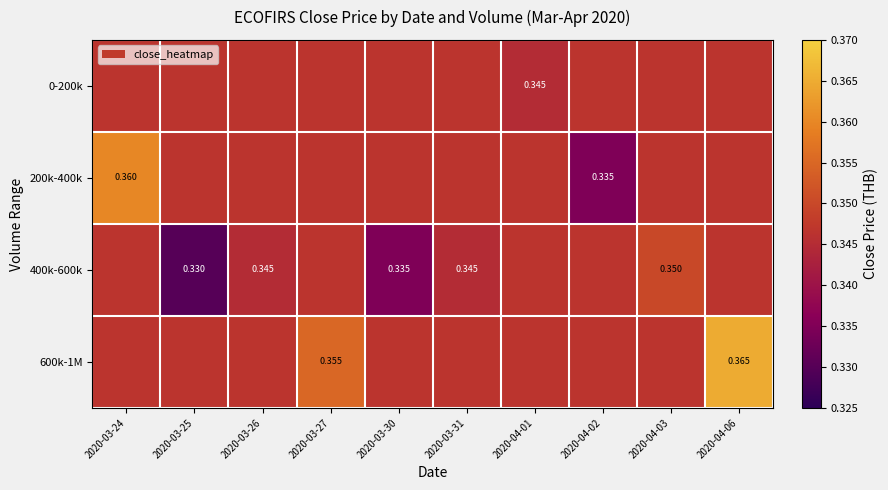

Count the 600k-1M values in the range 0 to 1.

10